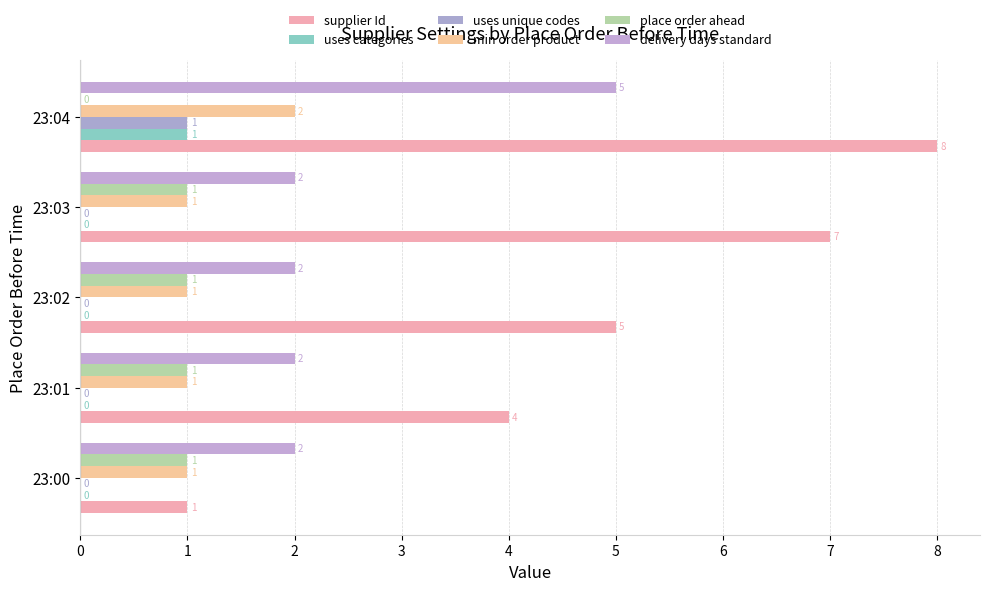

How many categories are shown in the chart?

5